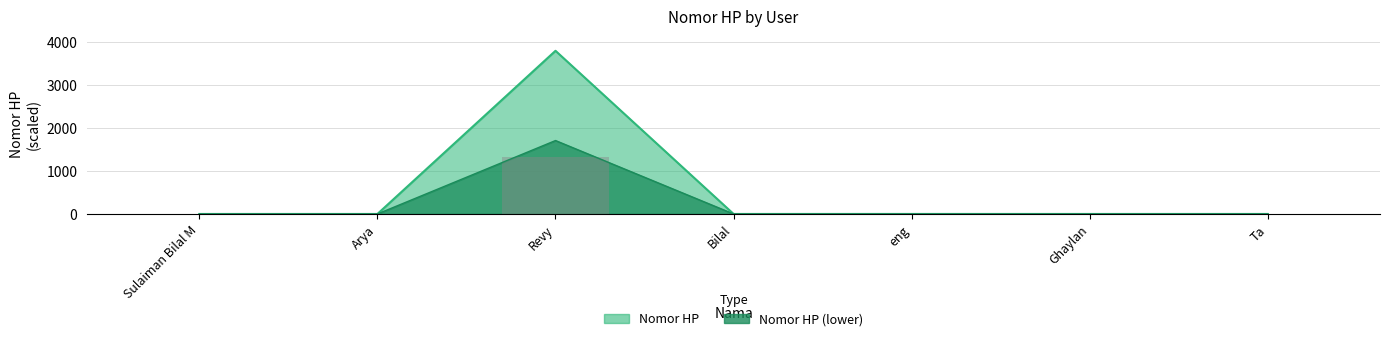

Rank the categories by value from lowest to highest.

Bilal, Ta, Arya, Sulaiman Bilal M, Ghaylan, eng, Revy